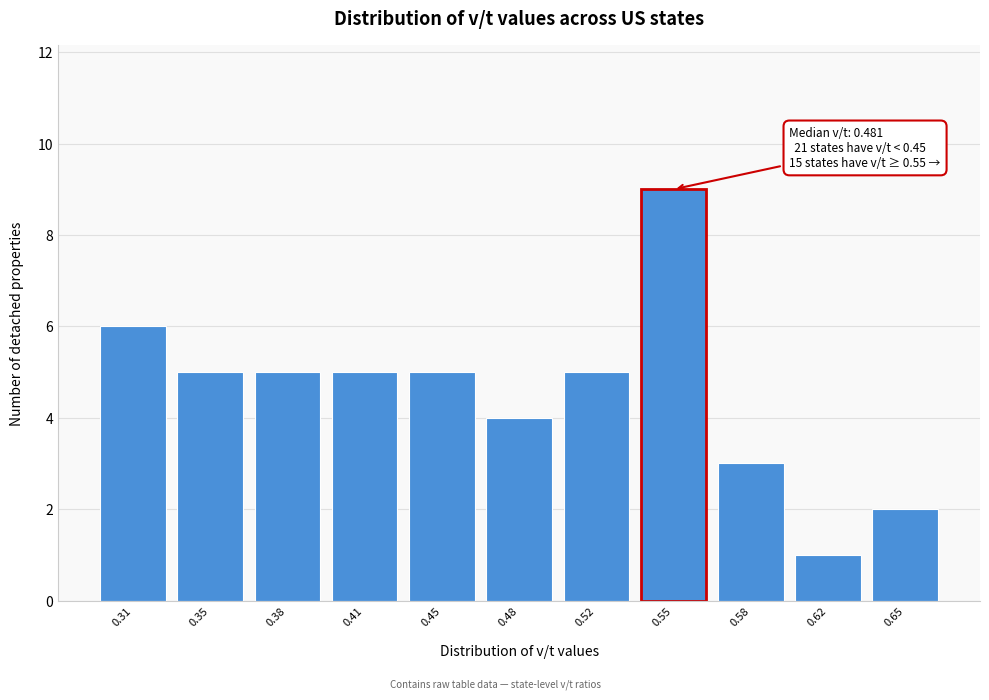

Reading right to left, transcribe all the data shown in this chart.

0.65=2	0.62=1	0.58=3	0.55=9	0.52=5	0.48=4	0.45=5	0.41=5	0.38=5	0.35=5	0.31=6